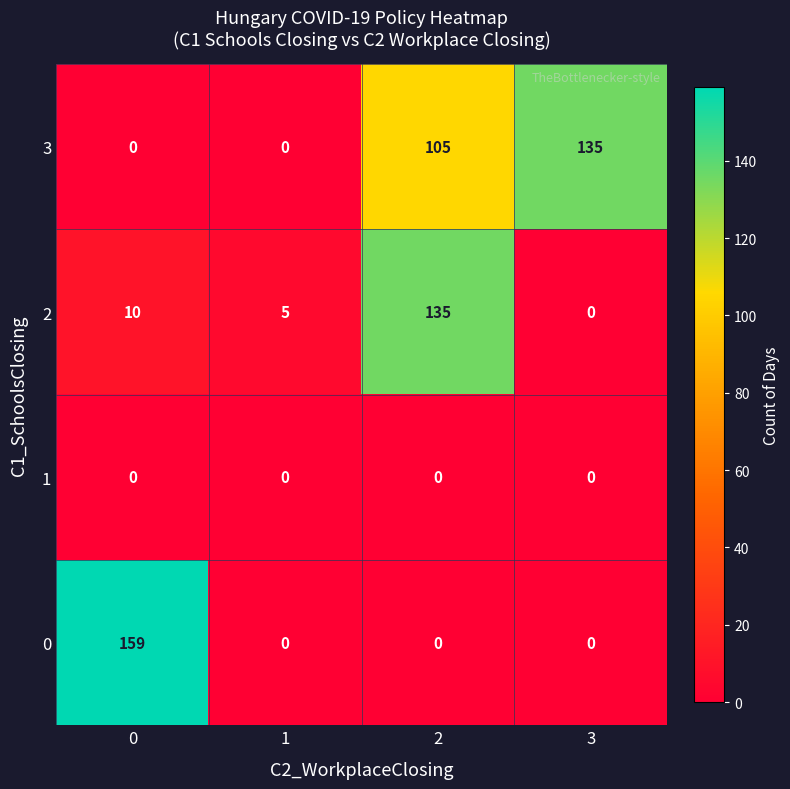

Which series has the widest spread of values?

0